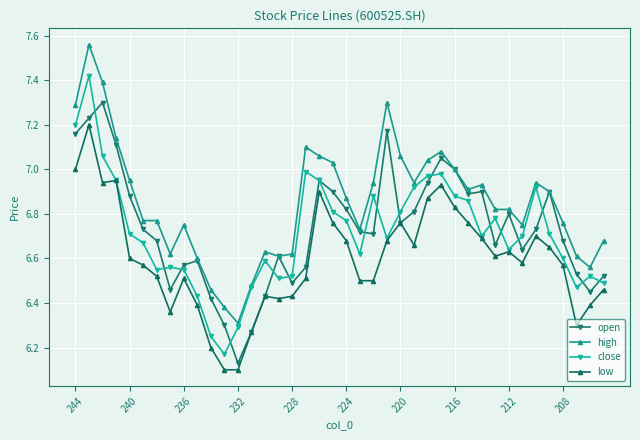

Rank the series by their maximum value, from highest to lowest.

high, close, open, low